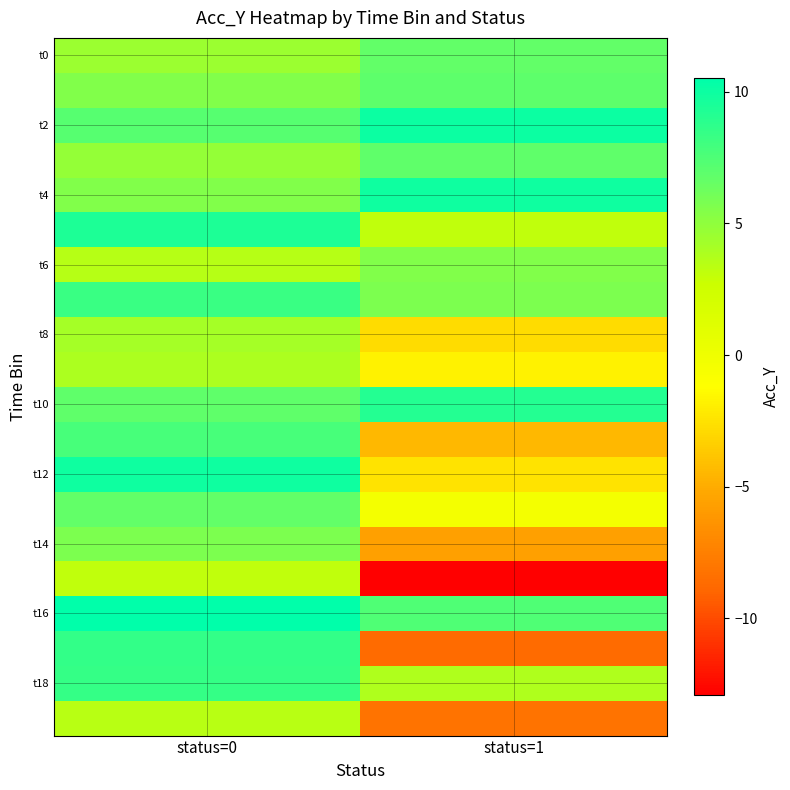

At how many categories does at least one series exceed 2?

2